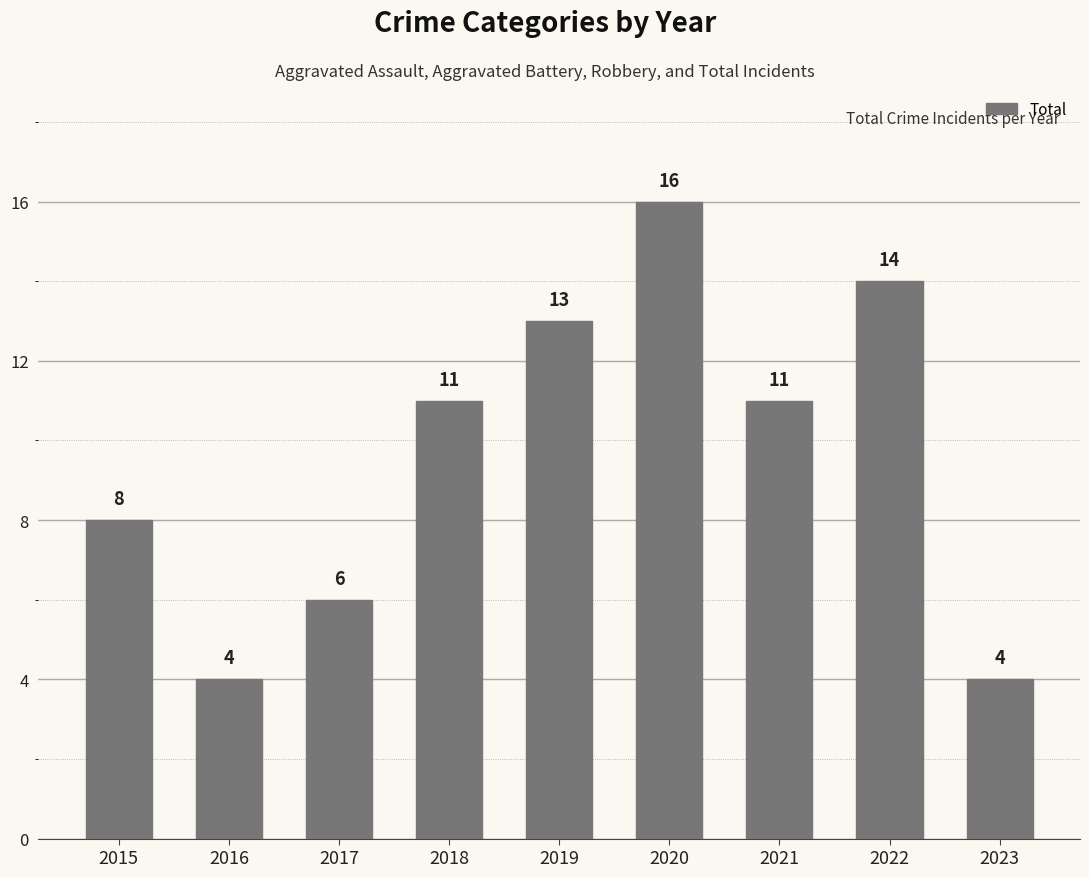

What is the approximate value at 2018, to the nearest 5?

10